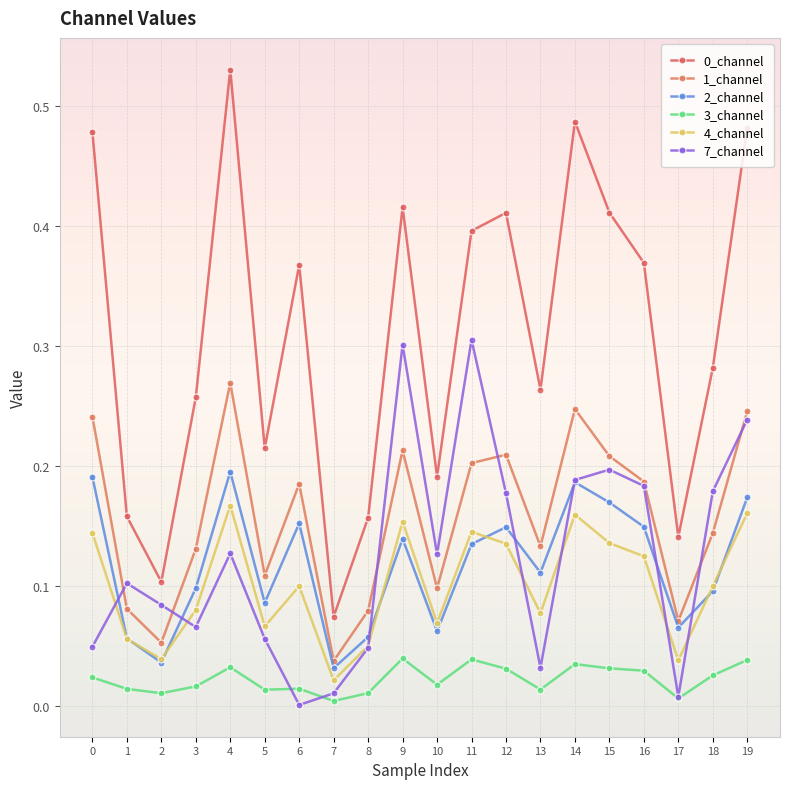

How many lines are shown in the chart?

6